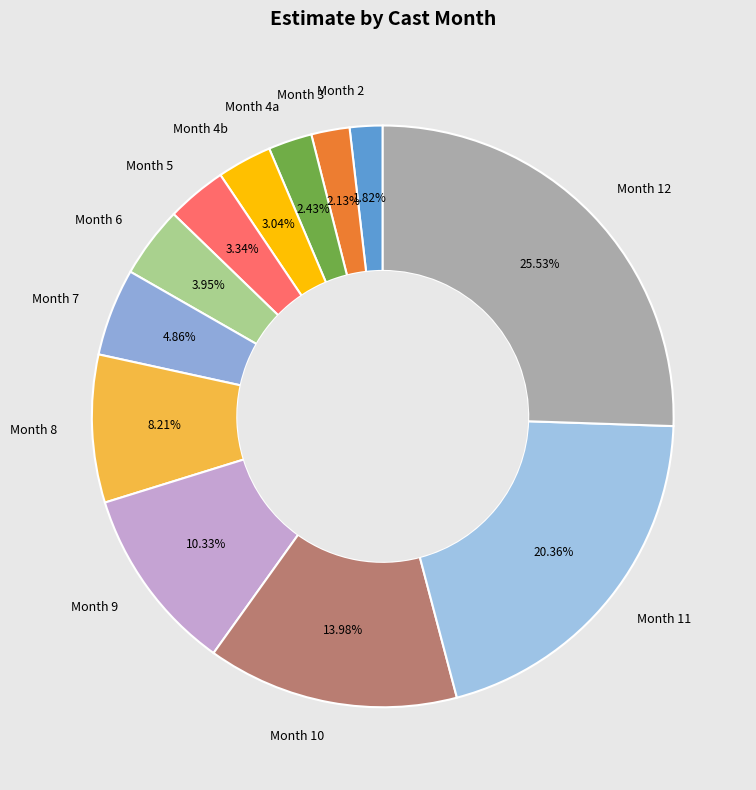

How many segments does this pie chart have?

12